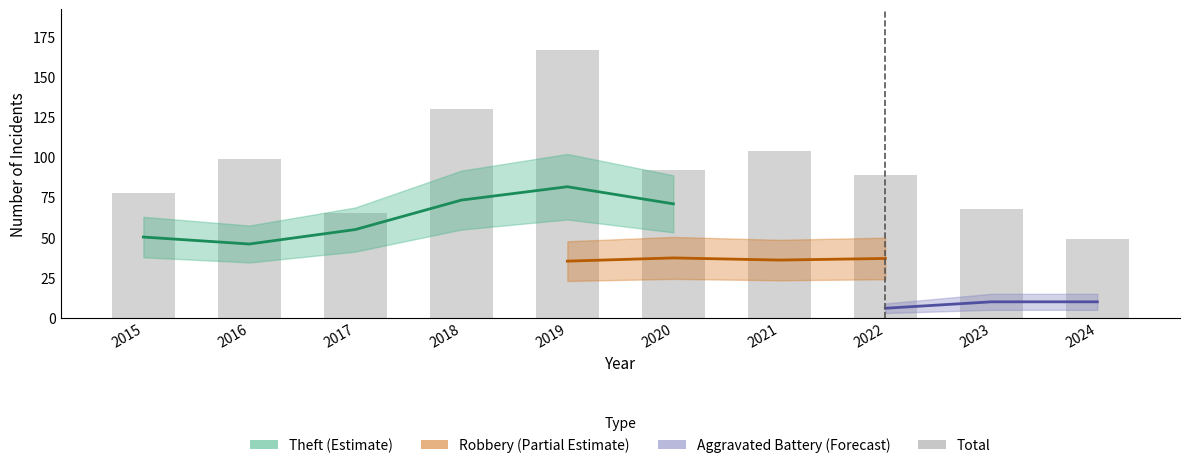

At which category does the chart reach its minimum across all series?

2024